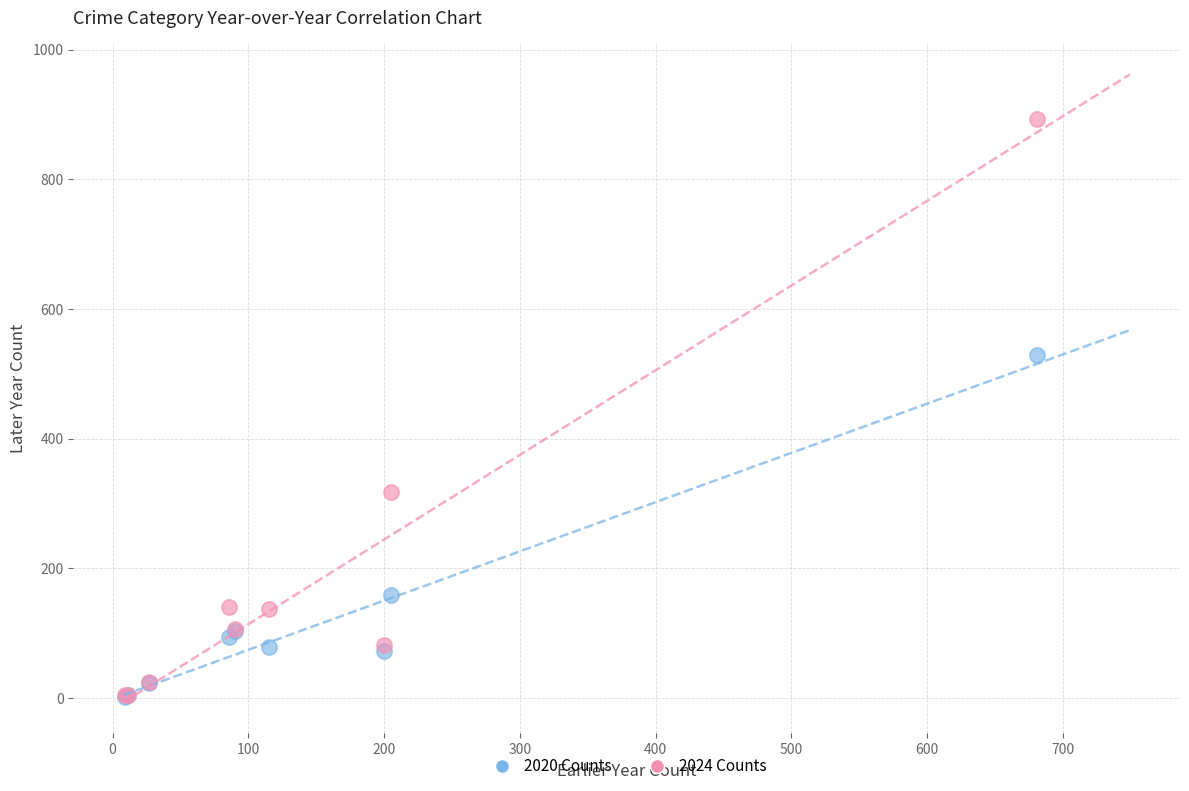

Which series reaches the maximum Y coordinate?

2024 Counts